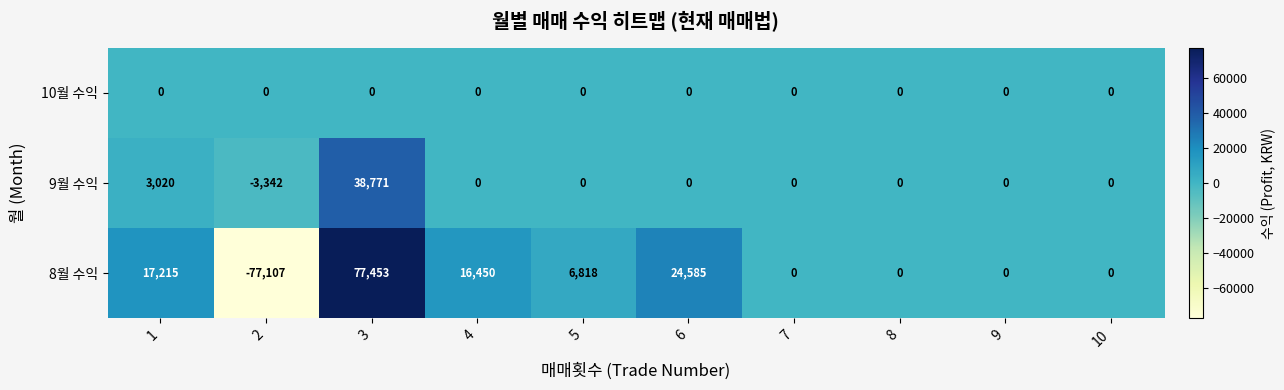

What is the difference between the second highest and minimum values in the 9월 수익 series?

6362